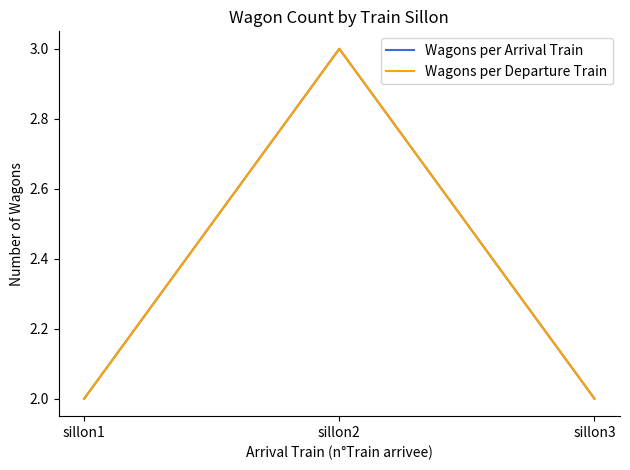

Reading left to right, transcribe all the data shown in this chart.

Wagons per Arrival Train: 2	3	2
Wagons per Departure Train: 2	3	2